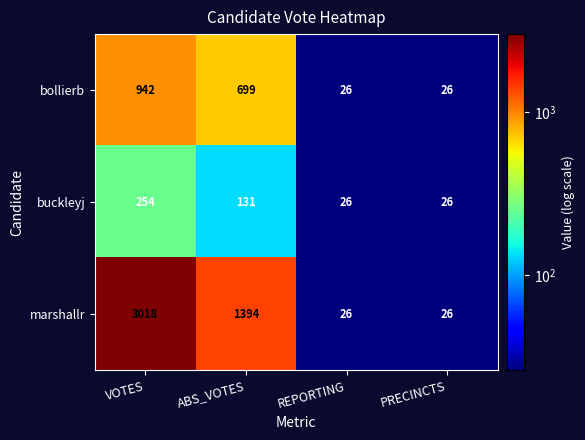

Rank the series by their maximum value, from lowest to highest.

buckleyj, bollierb, marshallr